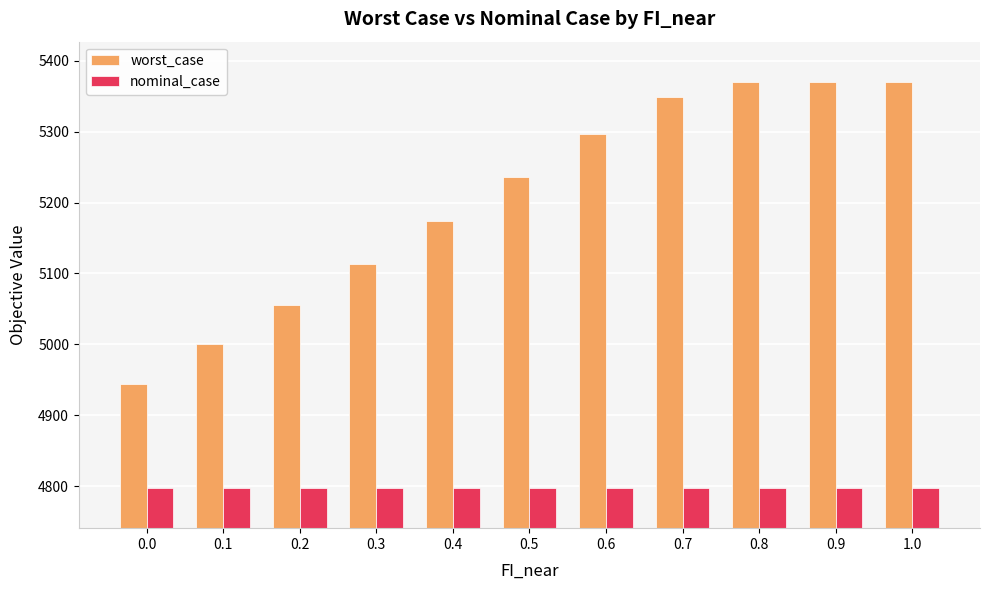

What are all the series names shown in the legend?

worst_case, nominal_case